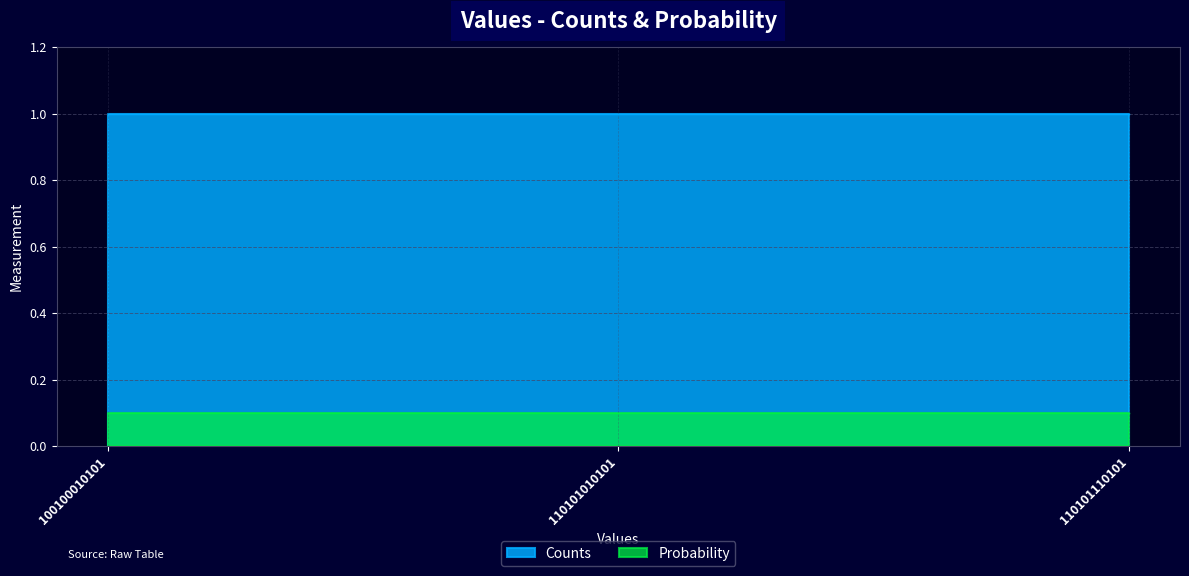

Reading right to left, what are all the values shown in this chart?

Counts: 110101110101=1.0	110101010101=1.0	100100010101=1.0
Probability: 110101110101=0.1	110101010101=0.1	100100010101=0.1